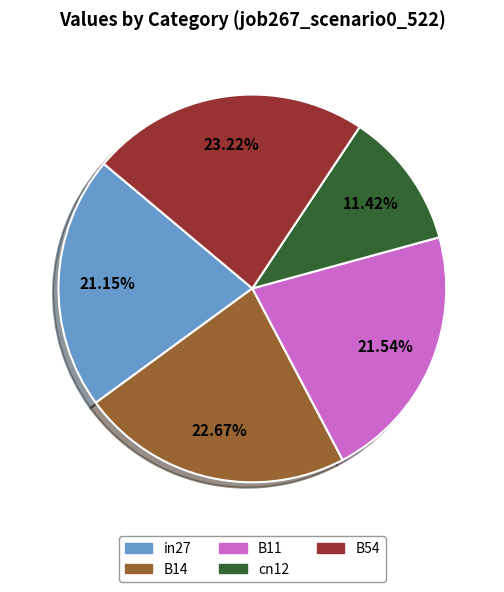

Does any single category account for the majority?

No